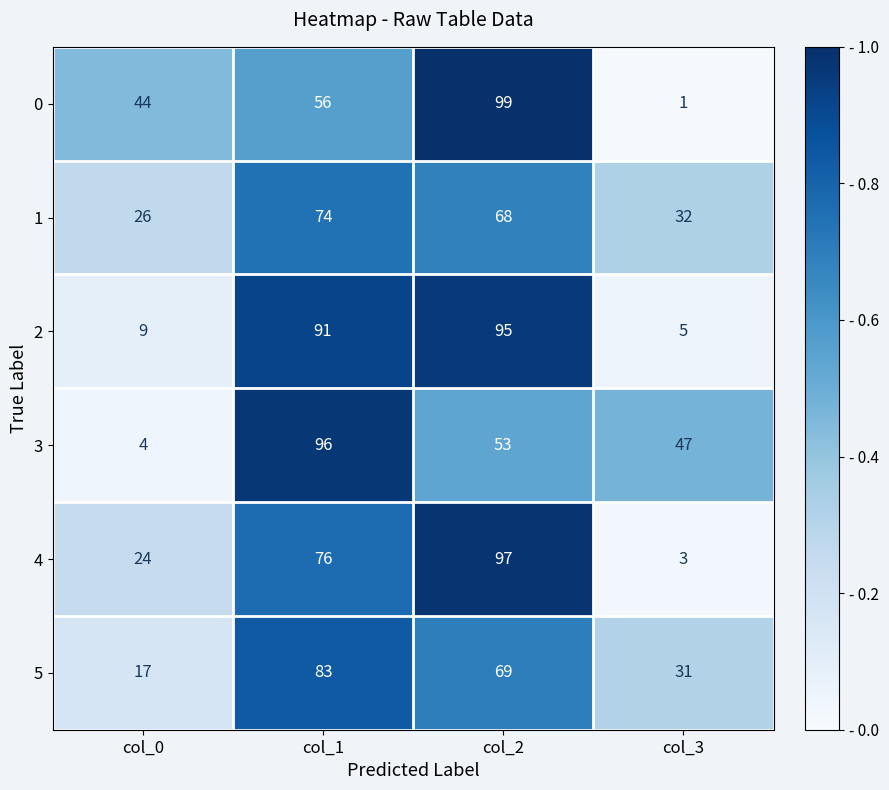

Reading right to left, transcribe all the data shown in this chart.

0: col_3=1	col_2=99	col_1=56	col_0=44
1: col_3=32	col_2=68	col_1=74	col_0=26
2: col_3=5	col_2=95	col_1=91	col_0=9
3: col_3=47	col_2=53	col_1=96	col_0=4
4: col_3=3	col_2=97	col_1=76	col_0=24
5: col_3=31	col_2=69	col_1=83	col_0=17